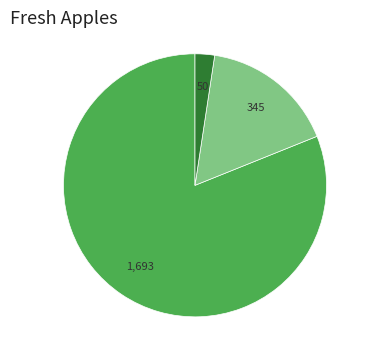

Is there any slice that represents more than half of the pie?

Yes